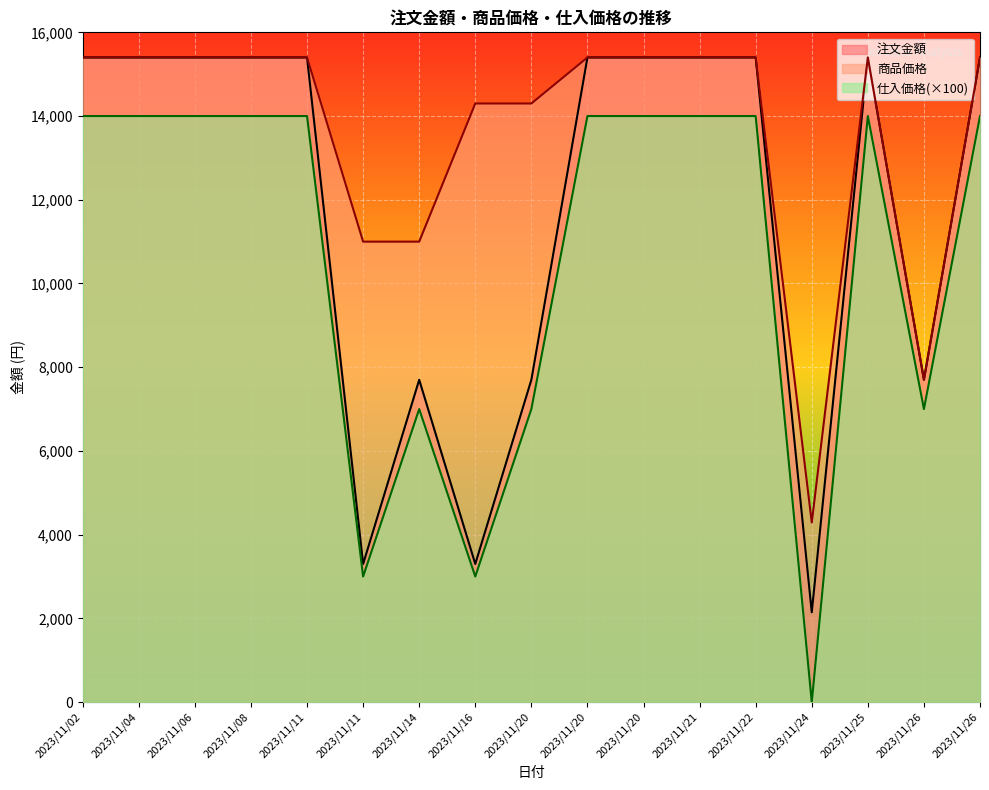

At which label is 商品価格 closest to 9845?

2023/11/11